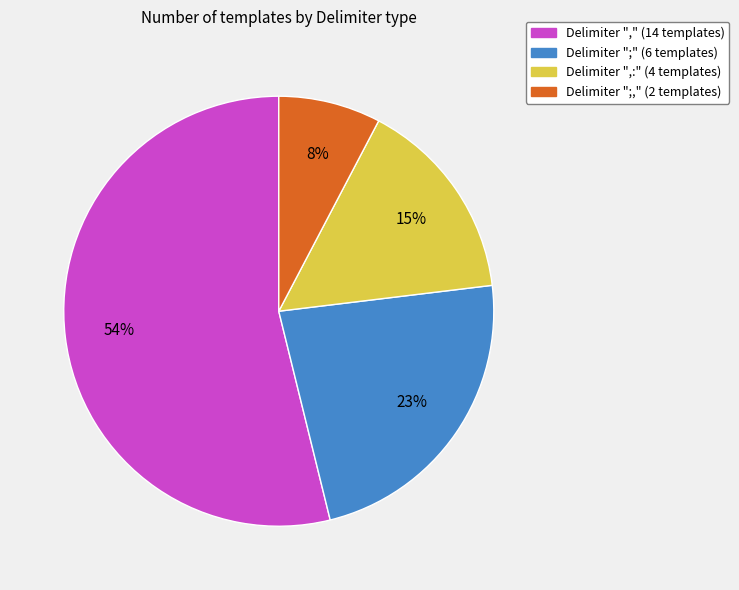

Is there any slice that represents more than half of the pie?

Yes